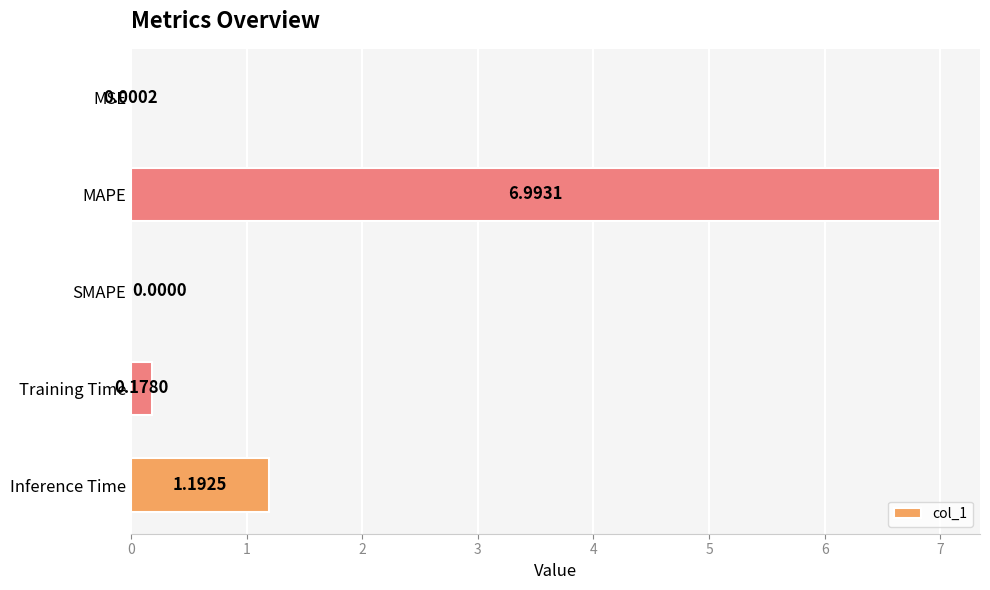

Which has a higher value, MAPE or Inference Time?

MAPE